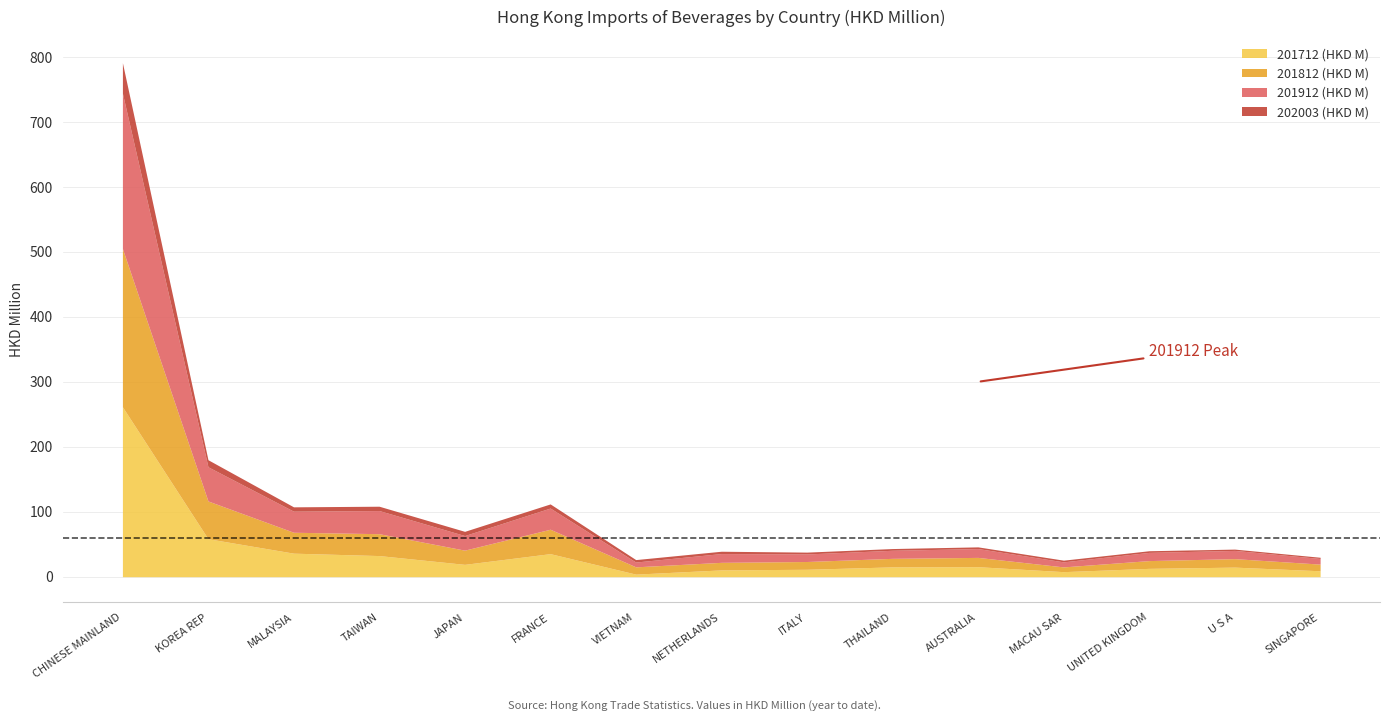

How many data points in 202003 (HKD M) are less than 3?

7